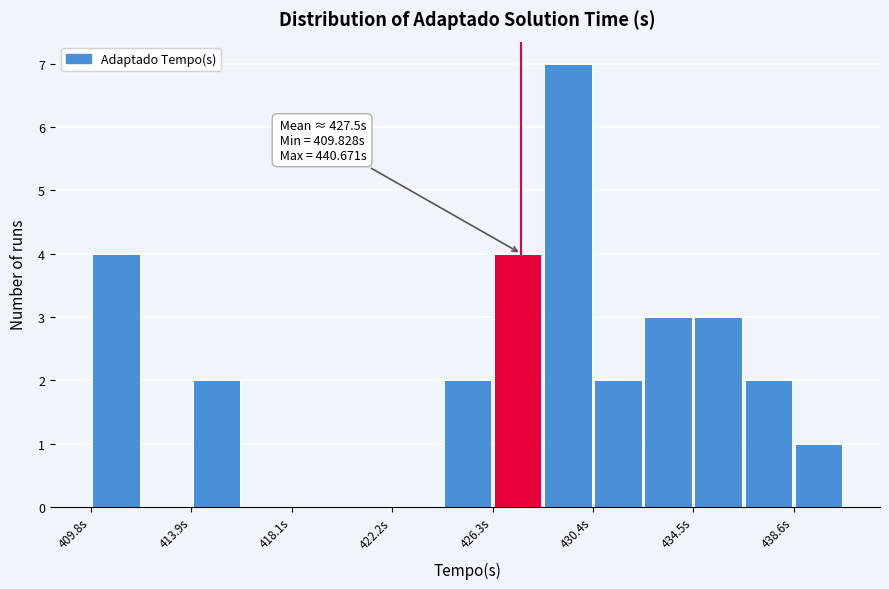

Over which range of the x-axis is the bar tallest?

428.5 to 430.5